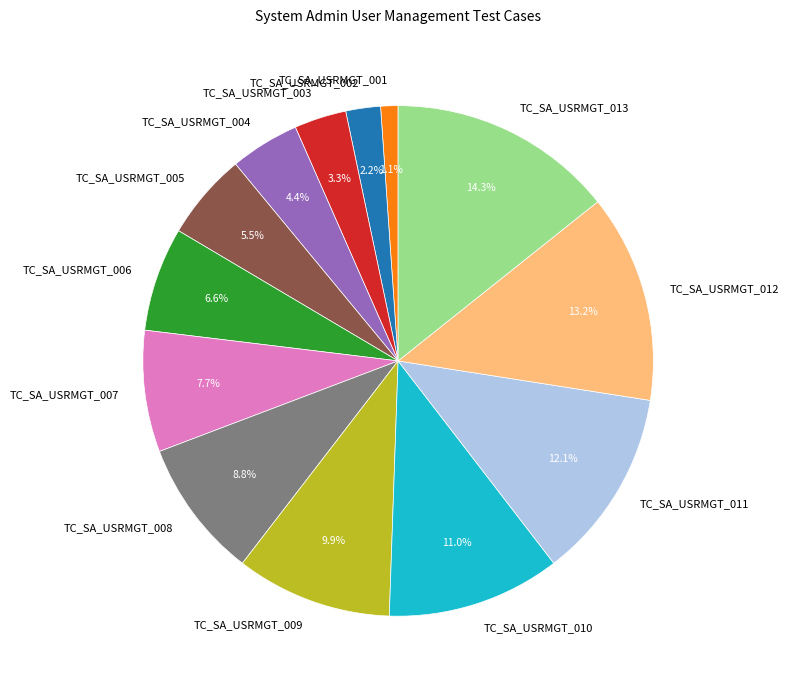

Which has a higher value, TC_SA_USRMGT_001 or TC_SA_USRMGT_007?

TC_SA_USRMGT_007